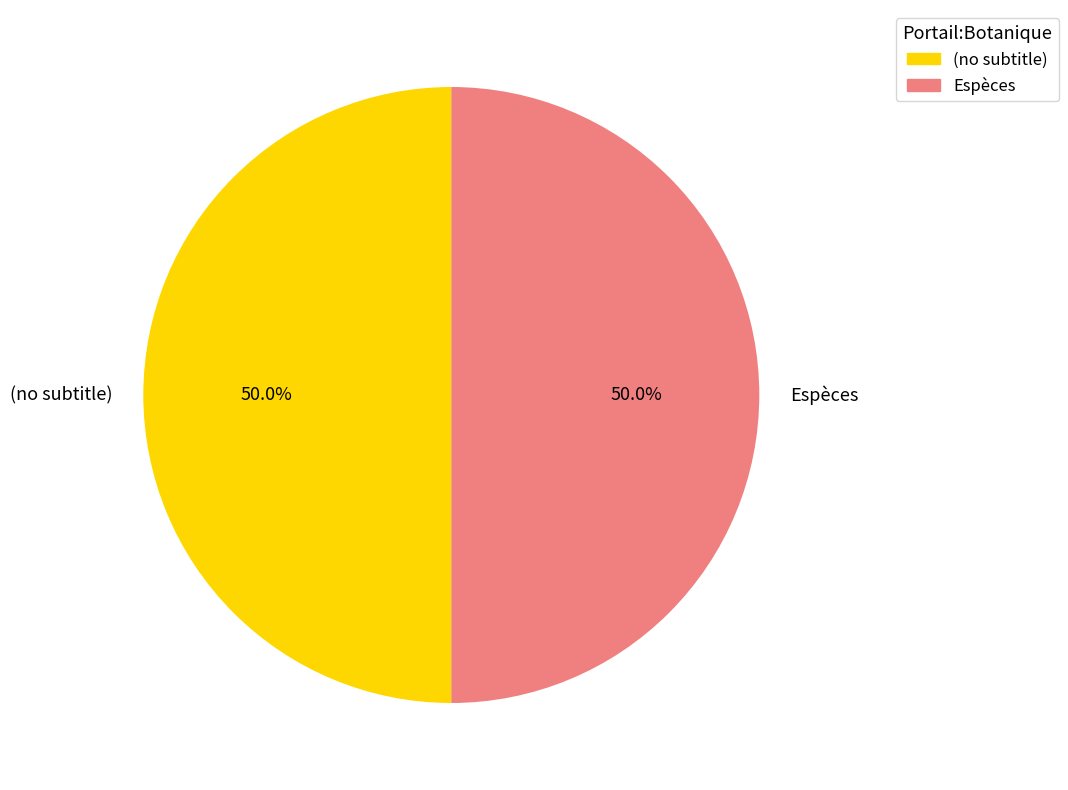

How many slices are in this pie chart?

2